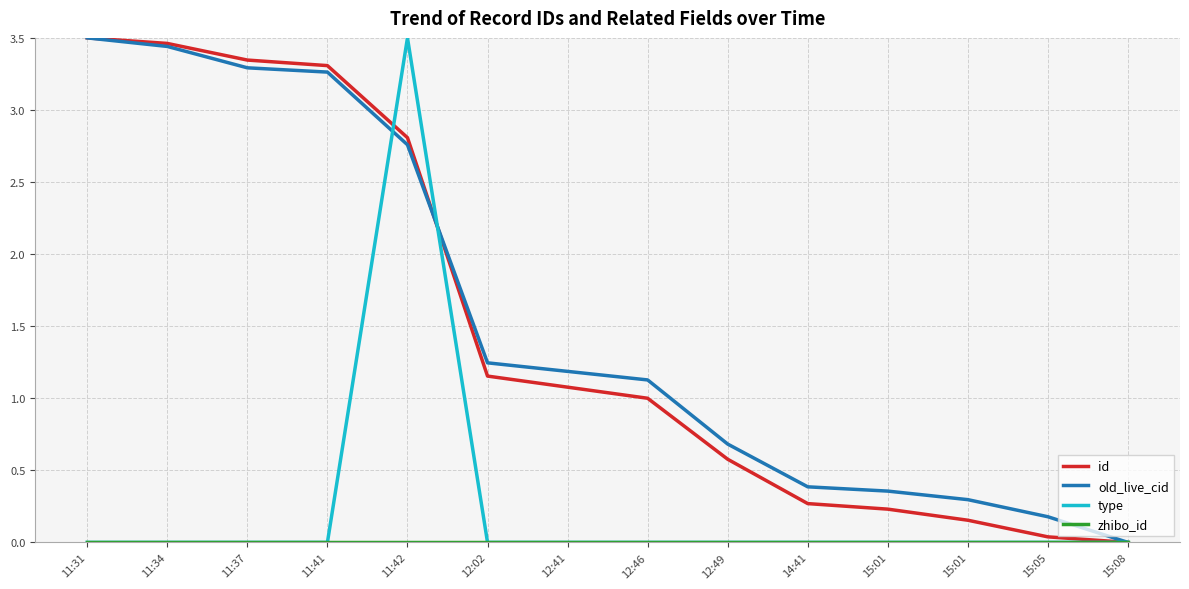

How many lines are shown in the chart?

4